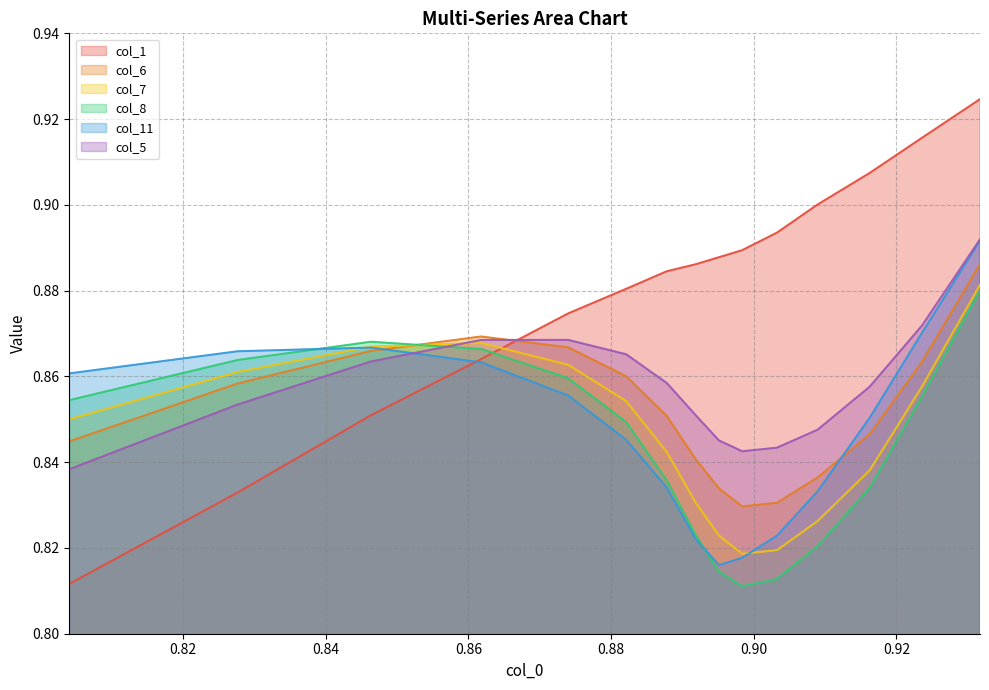

In col_11, how many points are lower than both neighbors (excluding endpoints)?

1